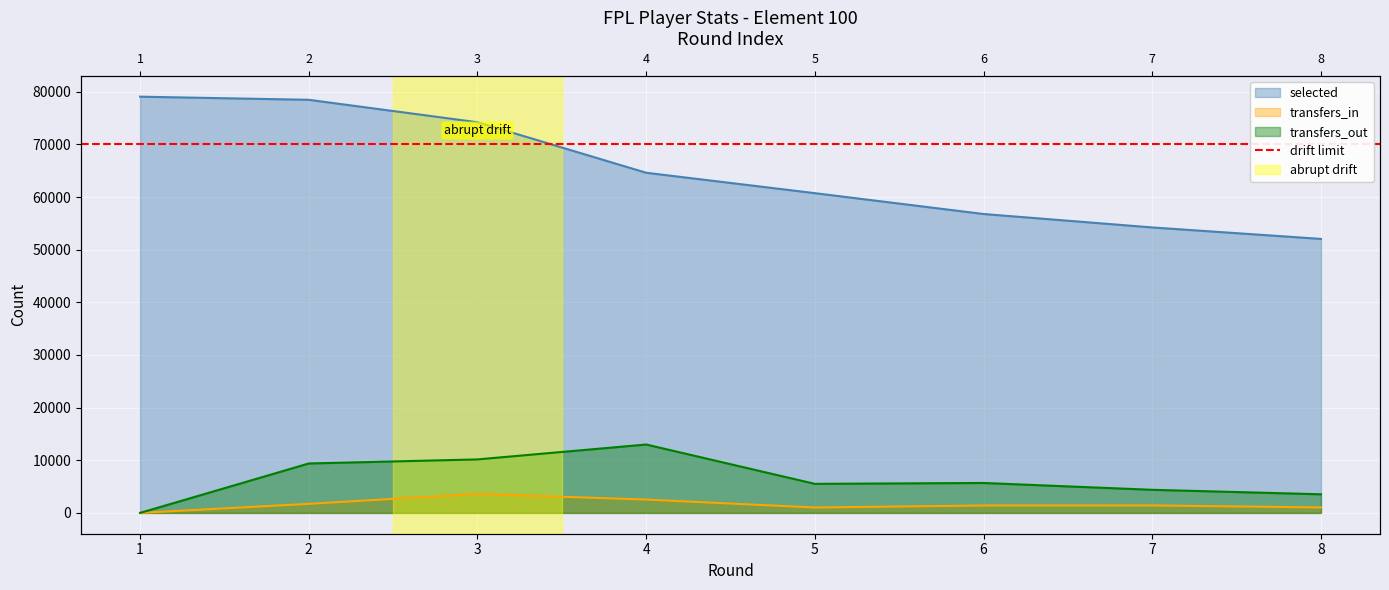

What is the value of the transfers_in point at the 3rd from the left?

3603